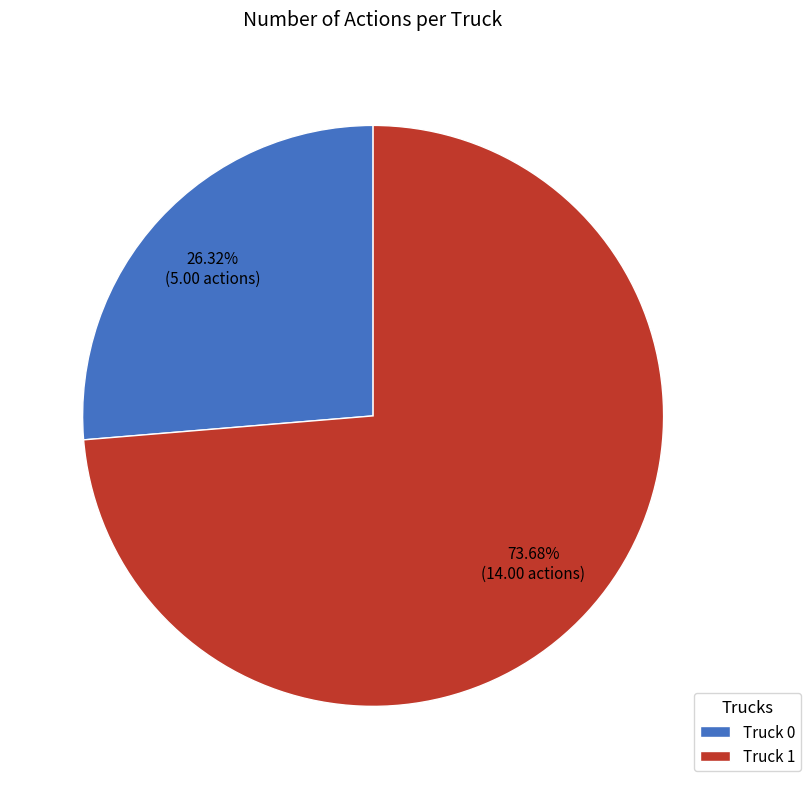

Combined, do Truck 1 and Truck 0 account for over 50%?

Yes